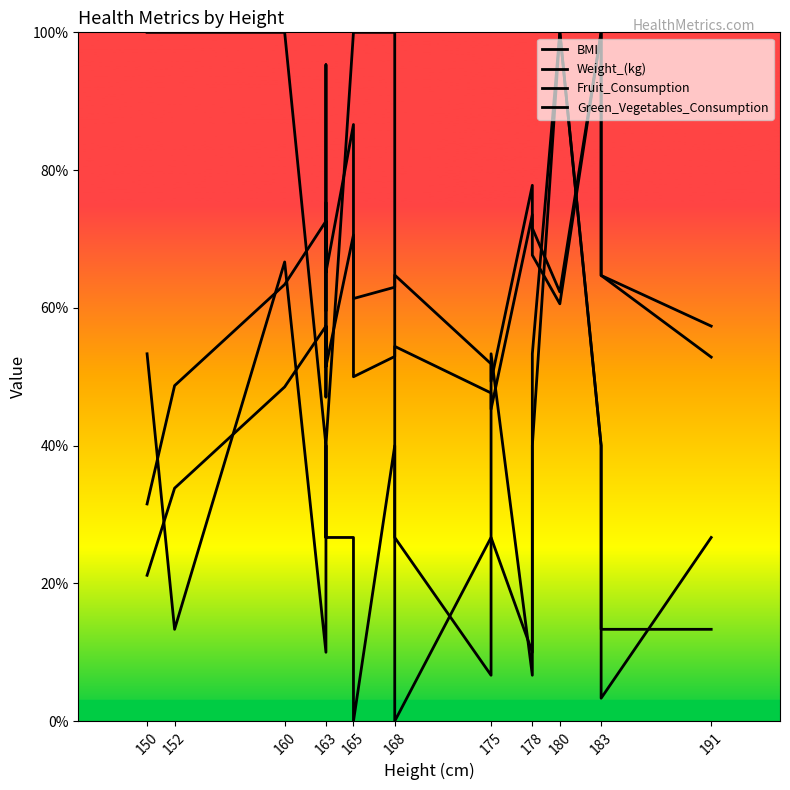

What is the difference between the second highest and second lowest values in the Green_Vegetables_Consumption series?

66.7